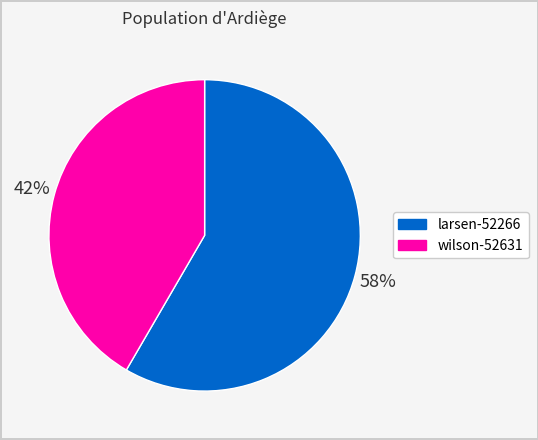

Which category has the smallest portion of the pie?

wilson-52631